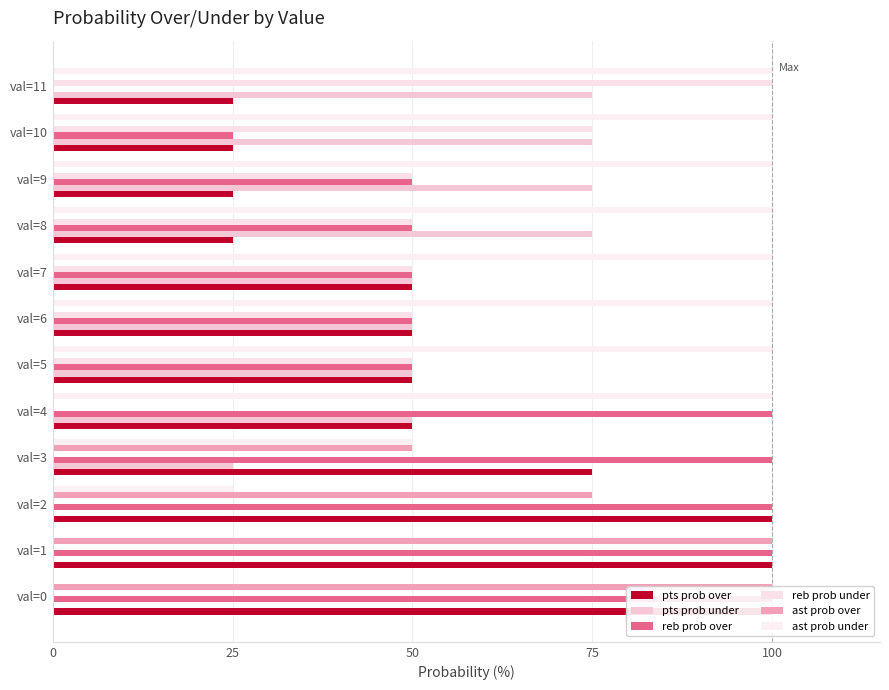

At how many categories does at least one series exceed 51?

12